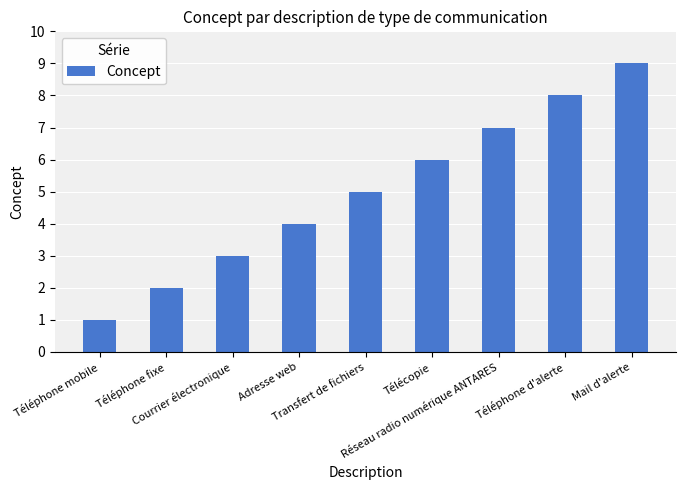

What position from the left is Transfert de fichiers?

5